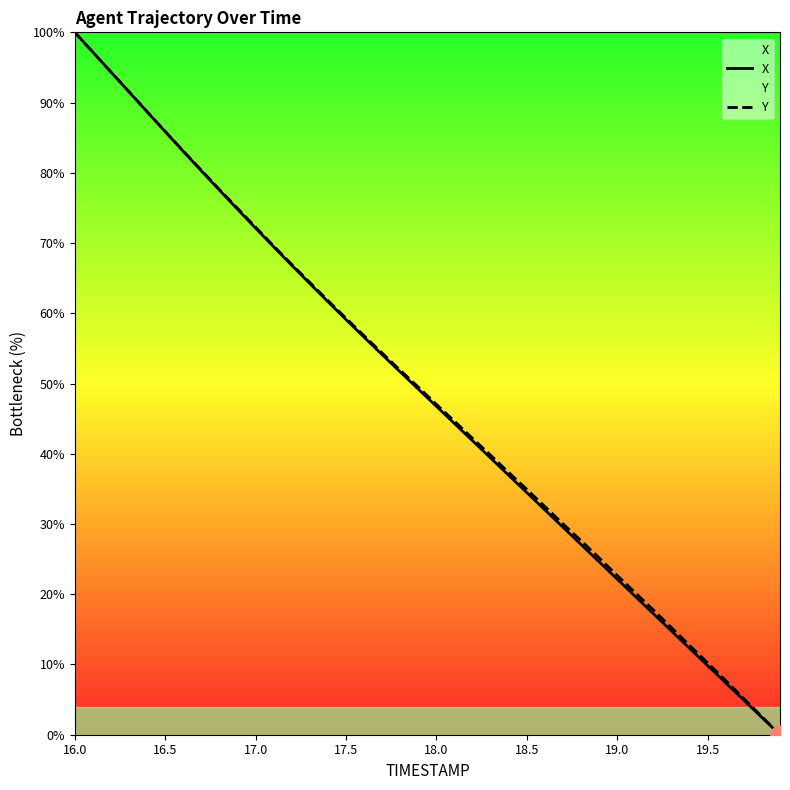

Rank the series by their average value, from highest to lowest.

Y, X